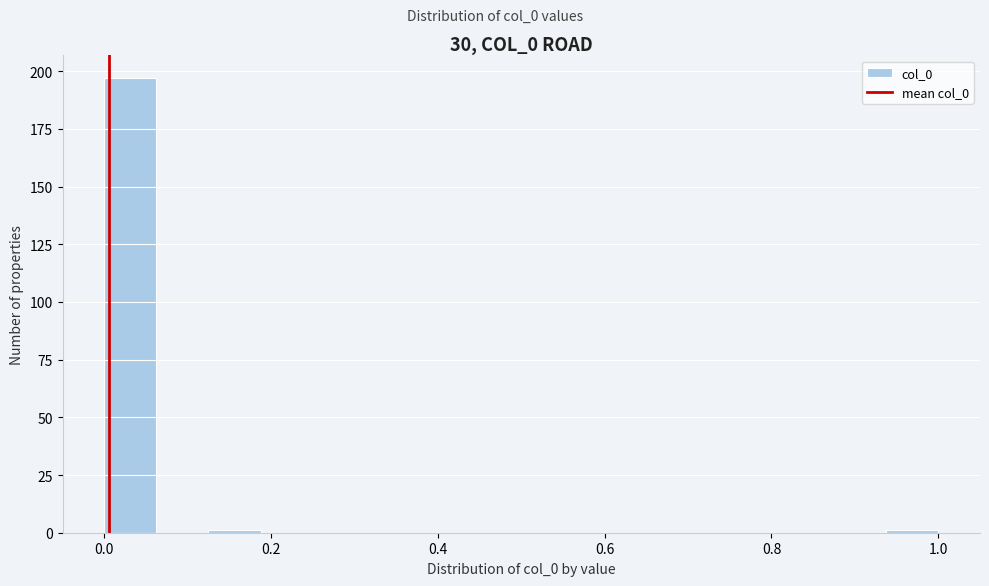

Around what value on the x-axis is the tallest bar? Give the approximate position of its centre, as read against the axis.

0.04